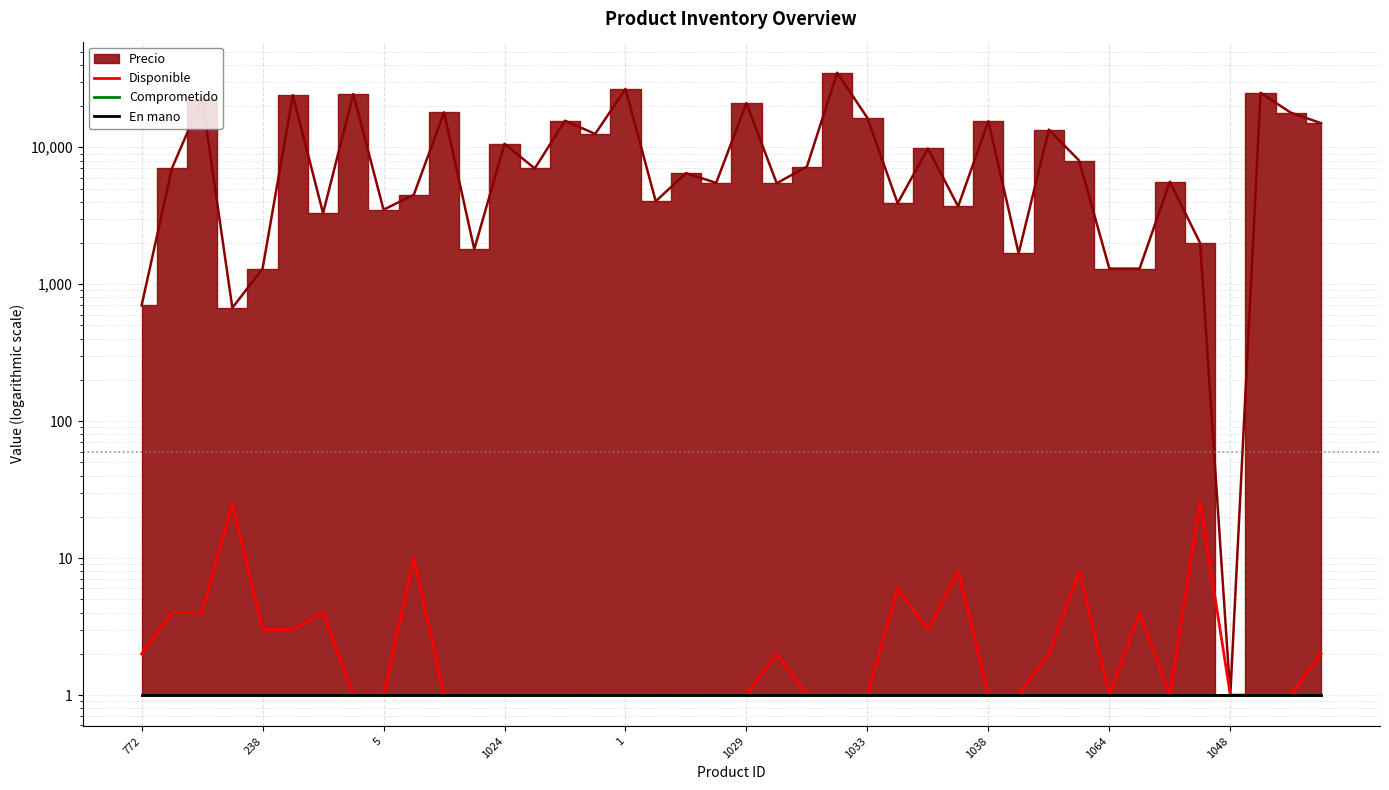

What is the minimum value shown in the chart?

1